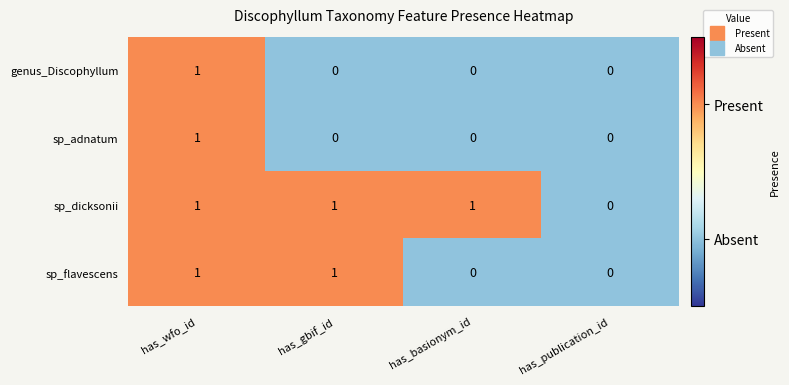

How many distinct data groups are displayed?

4